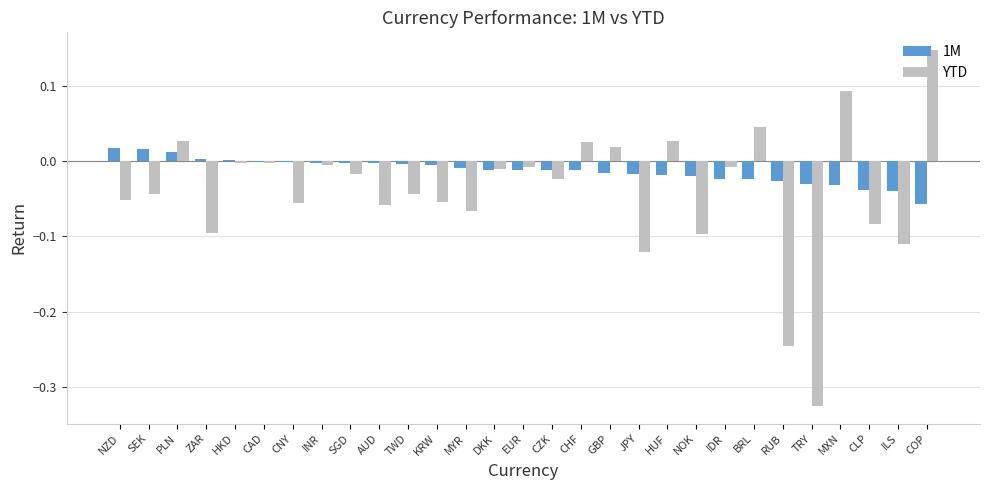

Is it true that YTD equals -0.1 at CLP?

True